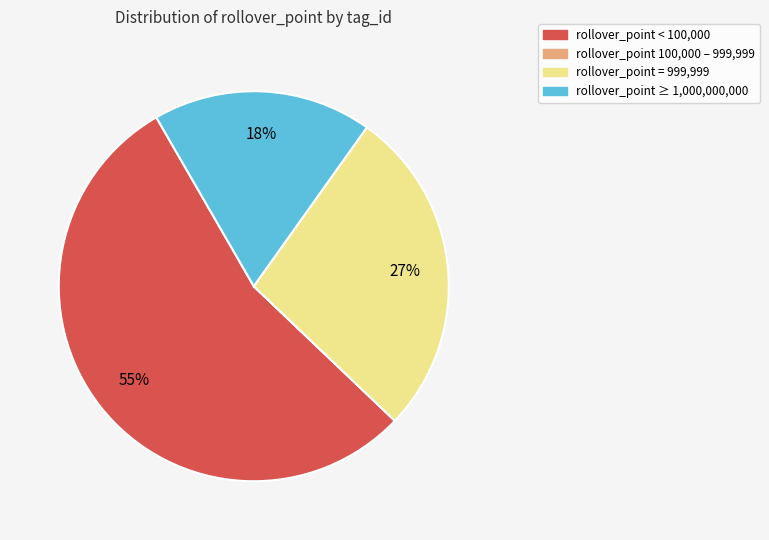

True or false: rollover_point < 100,000 accounts for 55% of the total.

True